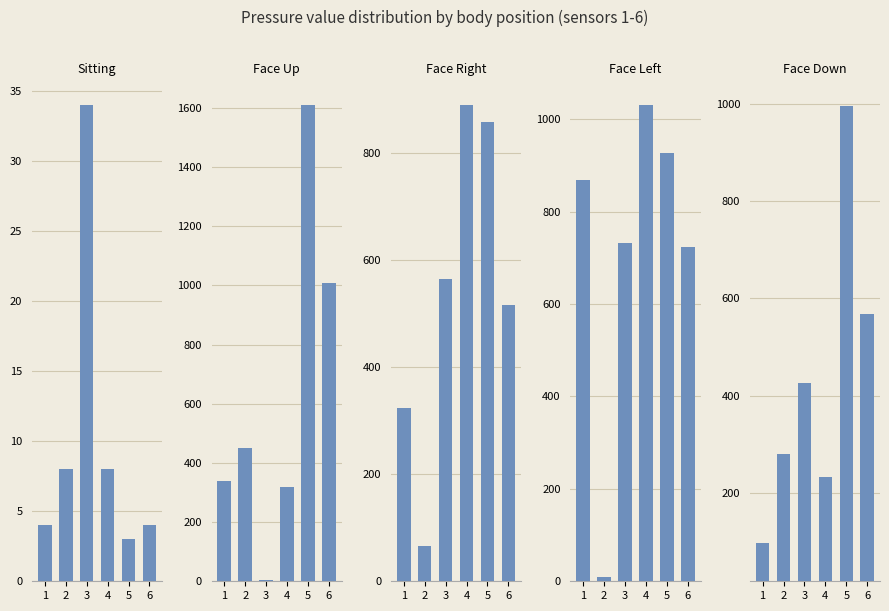

The value of Face Down at 5 is 1710. True or false?

False